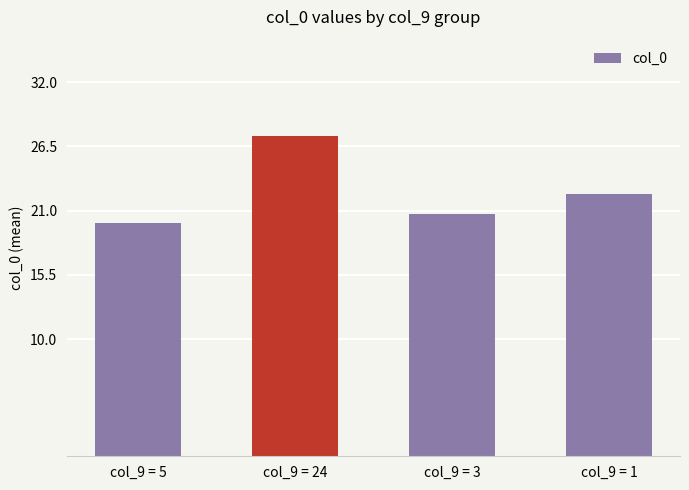

The chart shows a value of 5.4 at col_9 = 3. True or false?

False